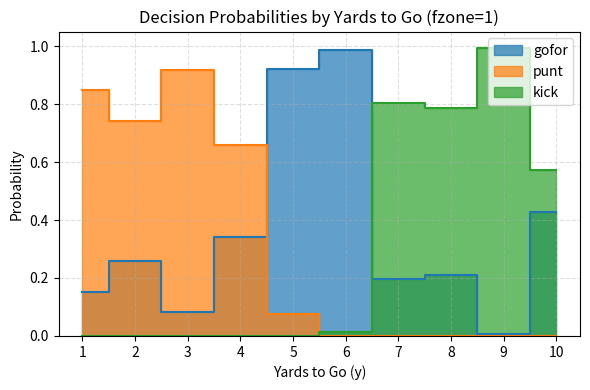

Reading left to right, list all the values displayed in this chart.

gofor: 0.2	0.3	0.1	0.3	0.9	1.0	0.2	0.2	0.0	0.4
punt: 0.8	0.7	0.9	0.7	0.1	0.0	0.0	0.0	0.0	0.0
kick: 0.0	0.0	0.0	0.0	0.0	0.0	0.8	0.8	1.0	0.6